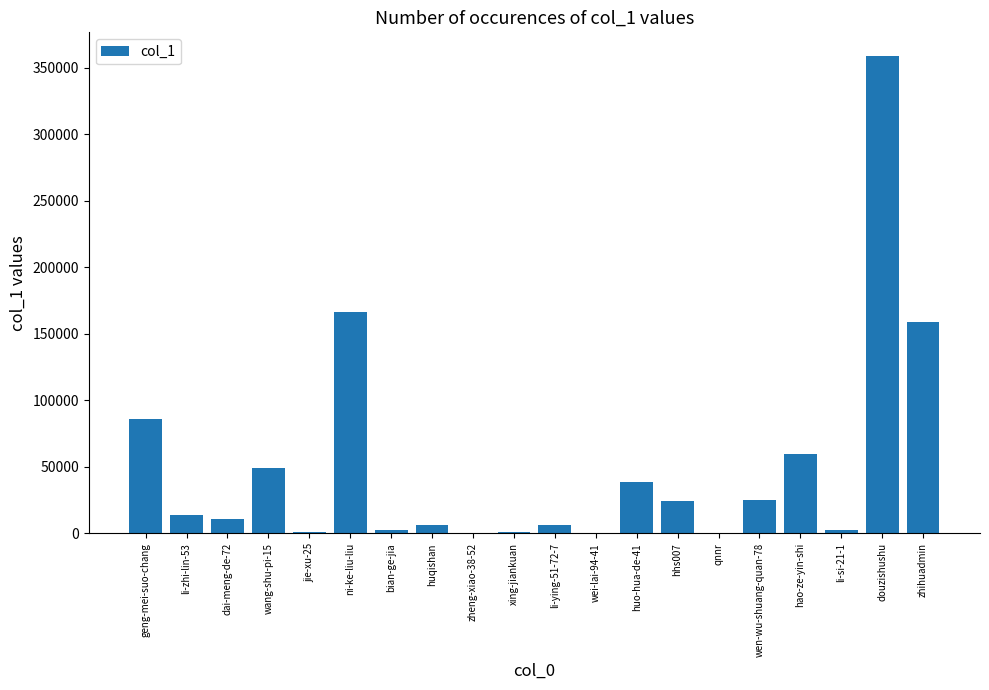

What is the sum of all values?

1013621